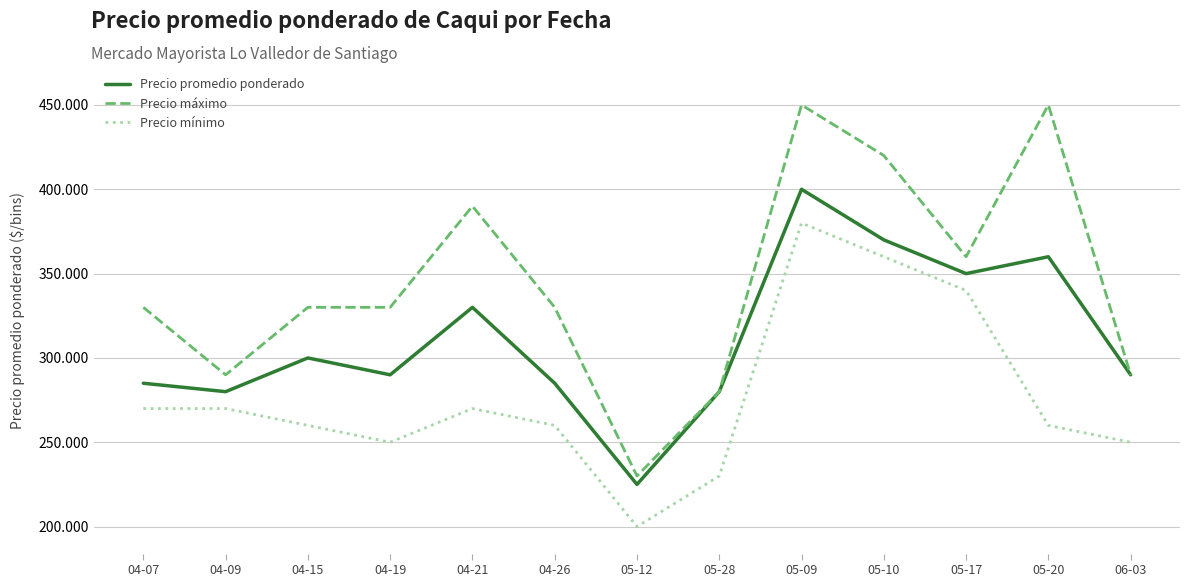

Reading left to right, what are all the values shown in this chart?

Precio promedio ponderado: 04-07=285000	04-09=280000	04-15=300000	04-19=290000	04-21=330000	04-26=285000	05-12=225000	05-28=280000	05-09=400000	05-10=370000	05-17=350000	05-20=360000	06-03=290000
Precio máximo: 04-07=330000	04-09=290000	04-15=330000	04-19=330000	04-21=390000	04-26=330000	05-12=230000	05-28=280000	05-09=450000	05-10=420000	05-17=360000	05-20=450000	06-03=290000
Precio mínimo: 04-07=270000	04-09=270000	04-15=260000	04-19=250000	04-21=270000	04-26=260000	05-12=200000	05-28=230000	05-09=380000	05-10=360000	05-17=340000	05-20=260000	06-03=250000